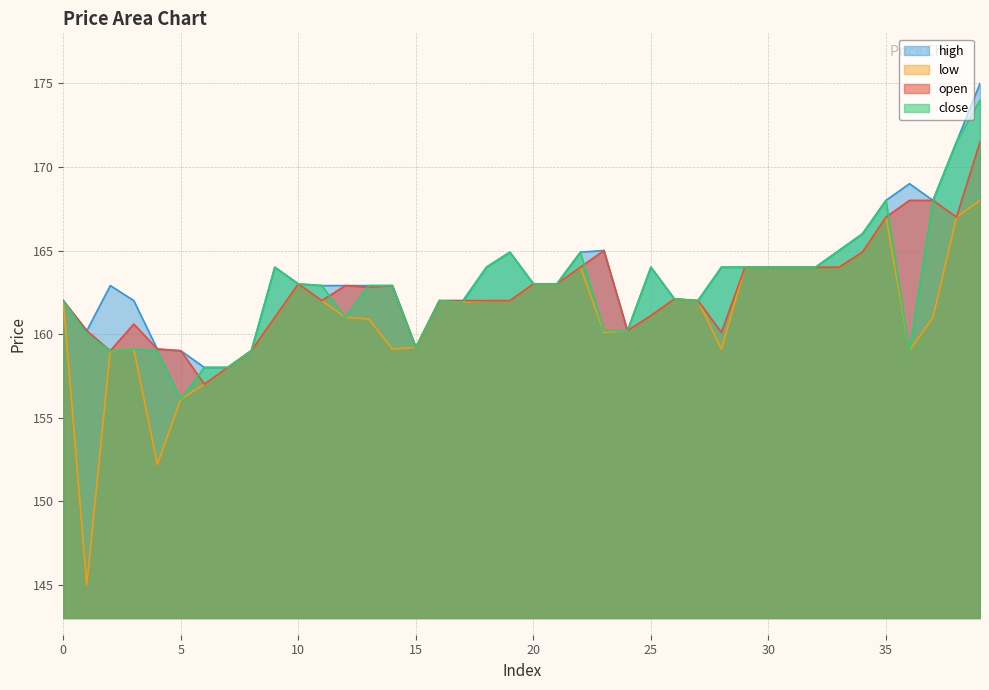

True or false: low and close cross at least once.

False